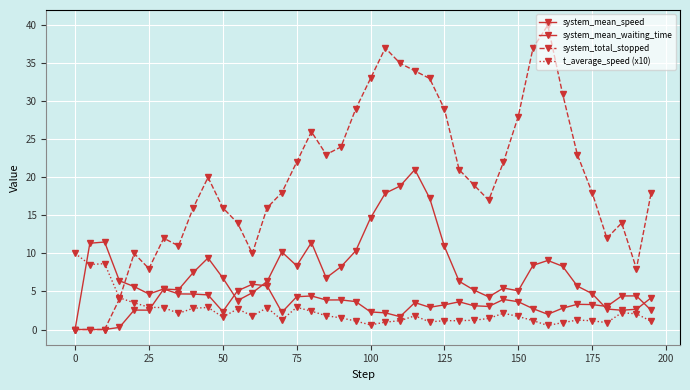

How many distinct data groups are displayed?

4